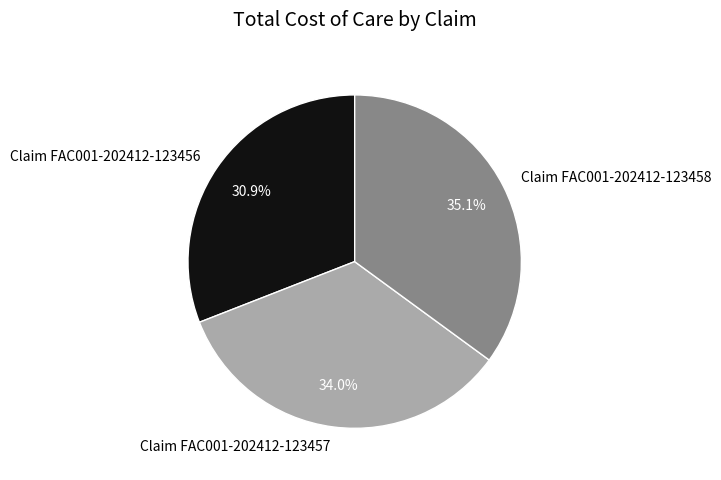

Which category has the smallest portion of the pie?

Claim FAC001-202412-123456